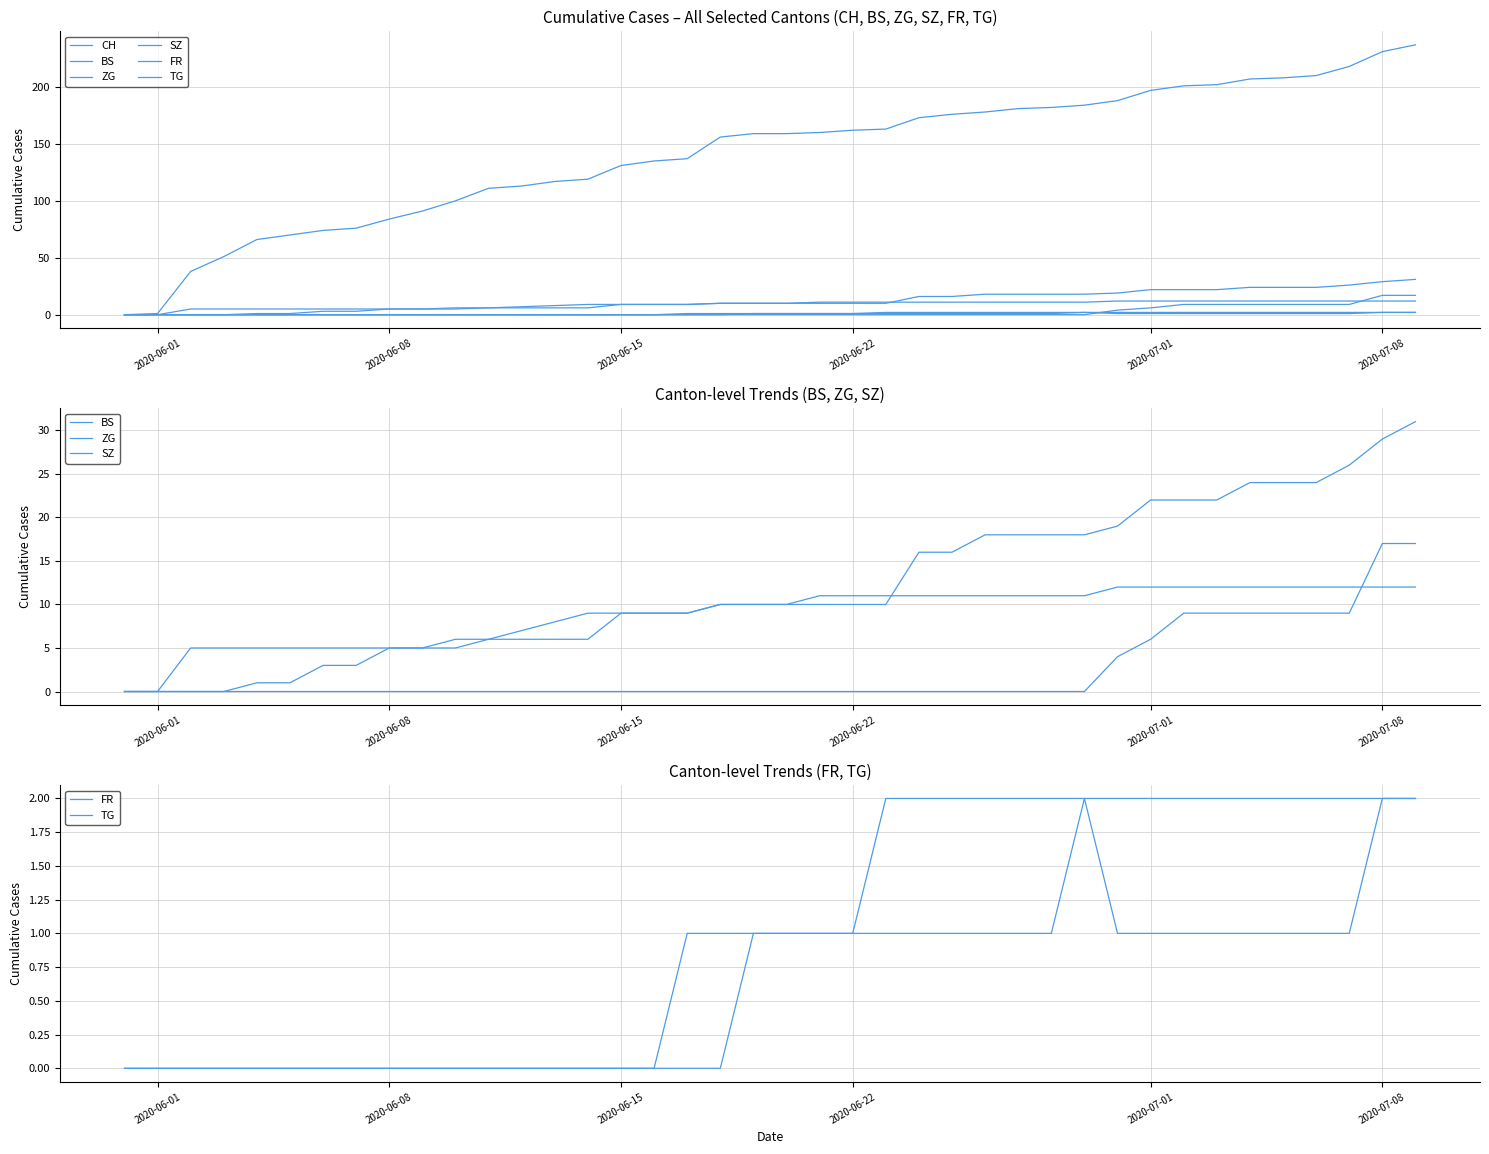

At how many categories does at least one series exceed 88?

31